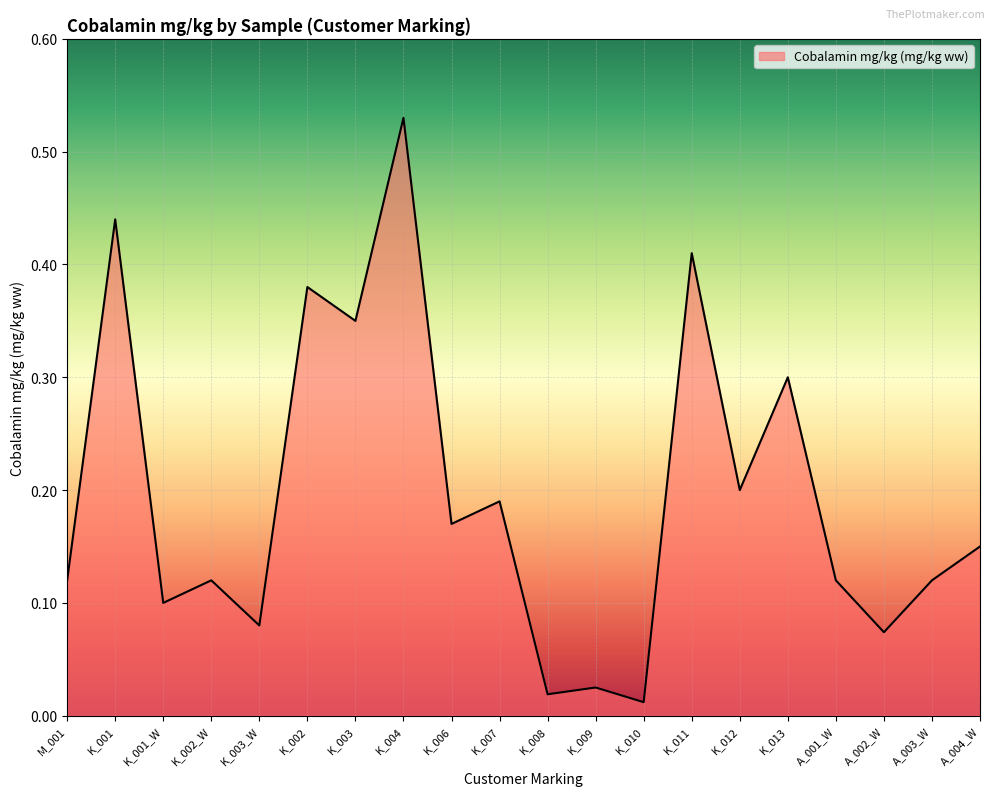

What is the change in value from K_007 to K_013?

+0.1